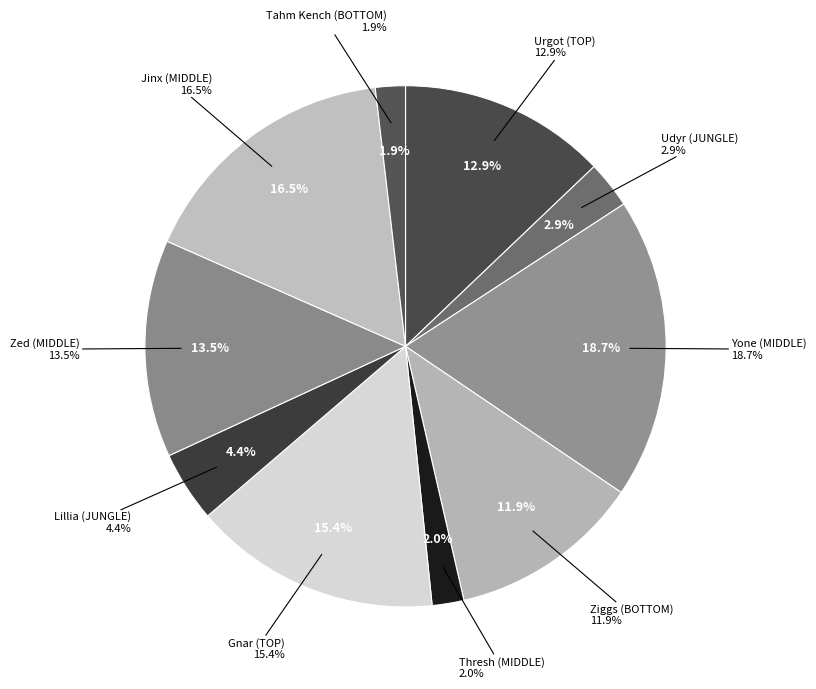

To the nearest percent, what is the difference between the largest and smallest slice percentages?

17%